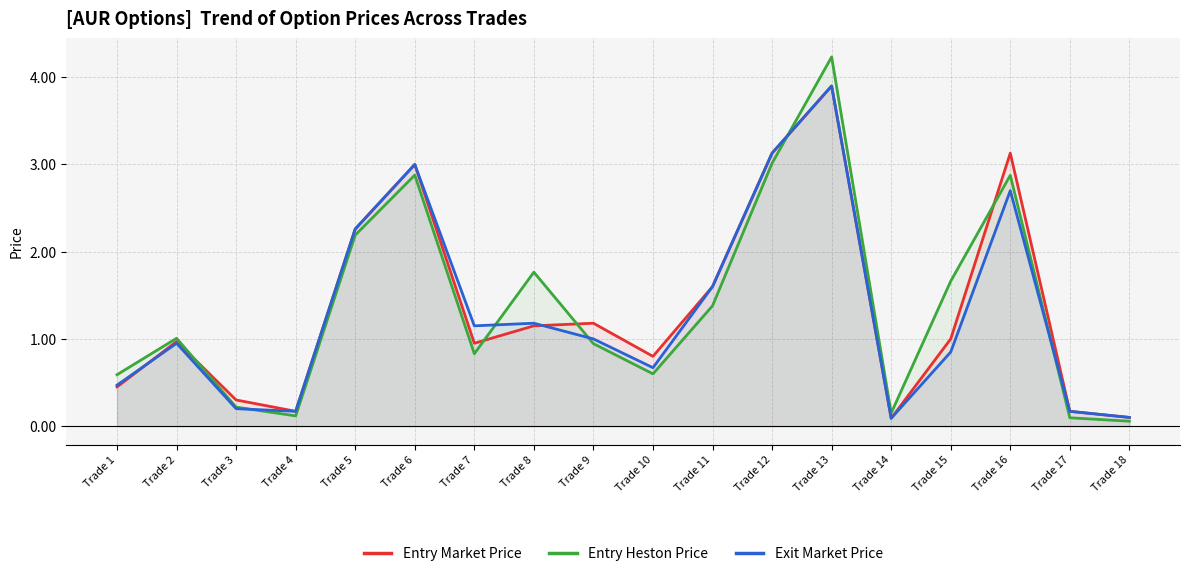

List the series in order of their overall mean, lowest first.

Exit Market Price, Entry Market Price, Entry Heston Price